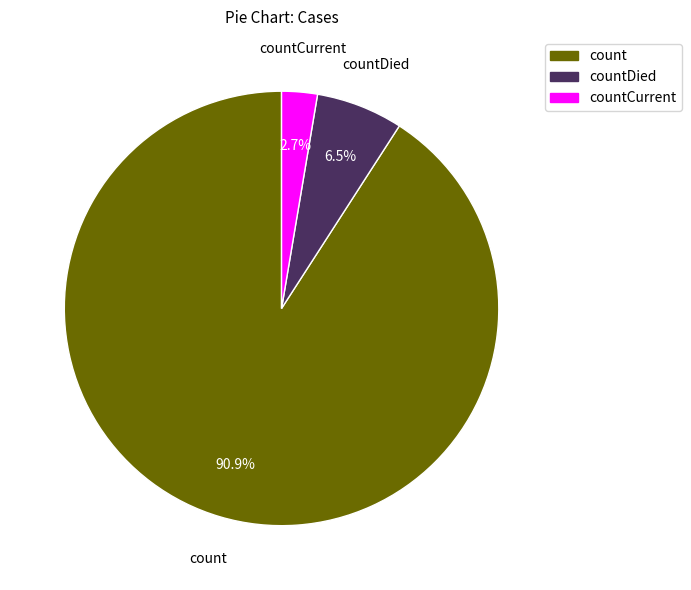

Is there any slice that represents more than half of the pie?

Yes